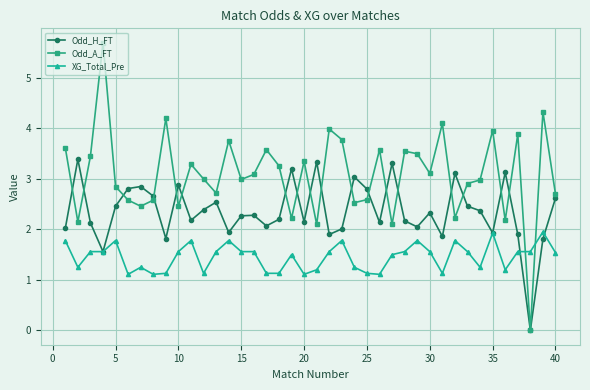

True or false: Odd_A_FT and XG_Total_Pre cross at least once.

True